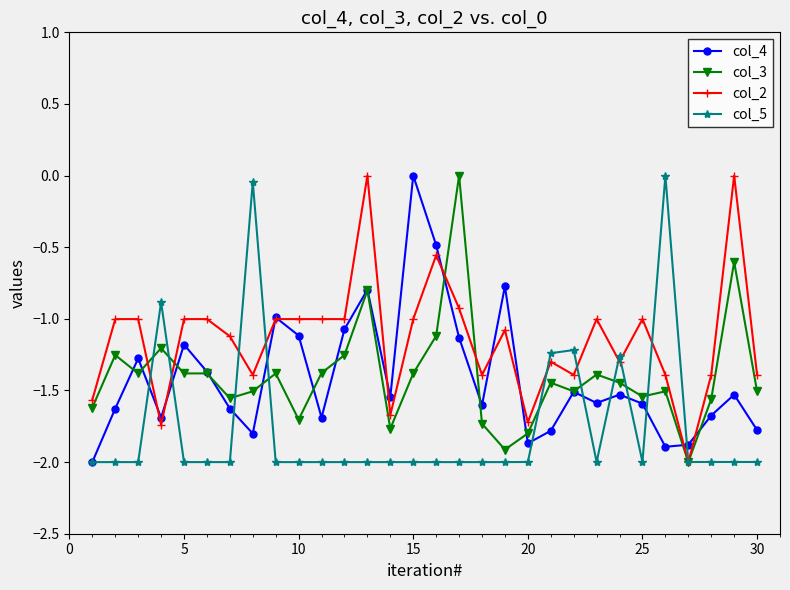

What is the smallest value displayed?

-2.0